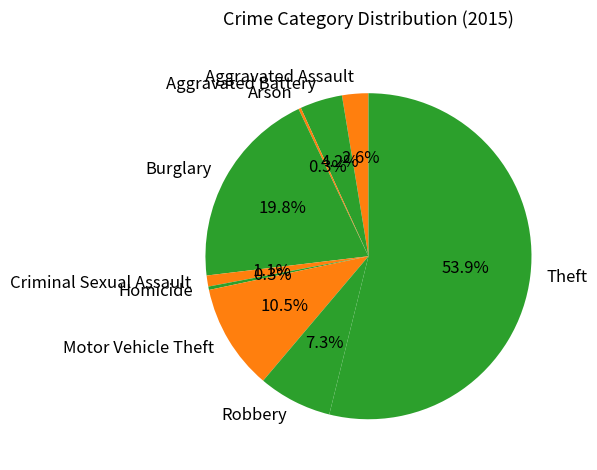

Which category has the biggest portion of the pie?

Theft